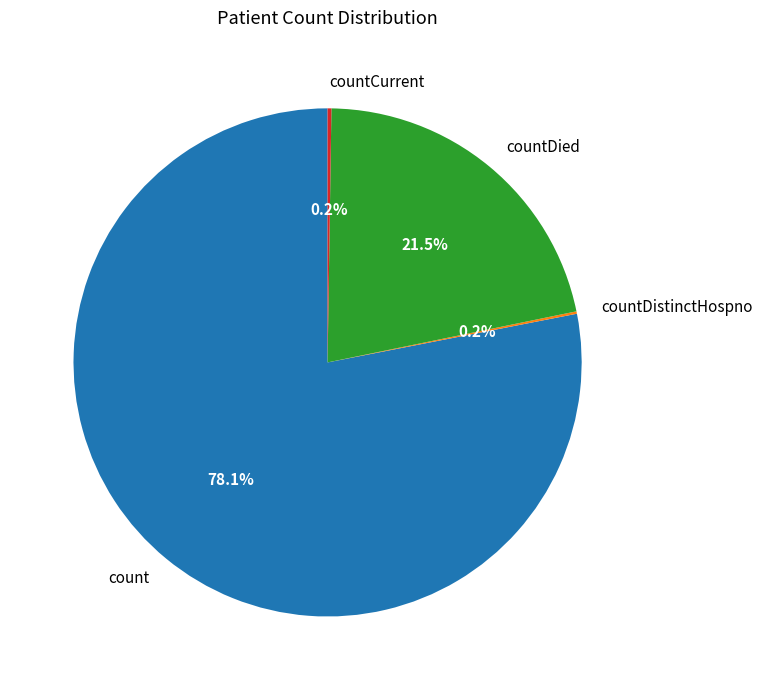

To the nearest percent, what is the average slice percentage?

25%